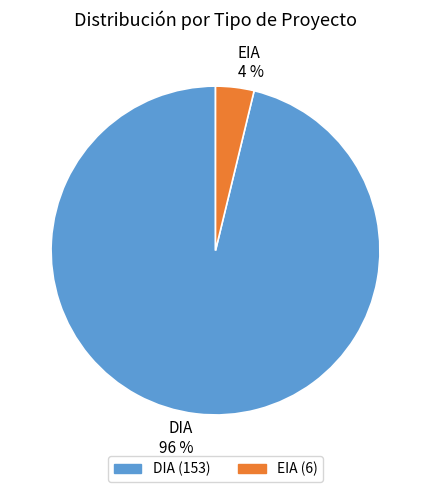

The EIA slice represents 15% of the pie. True or false?

False